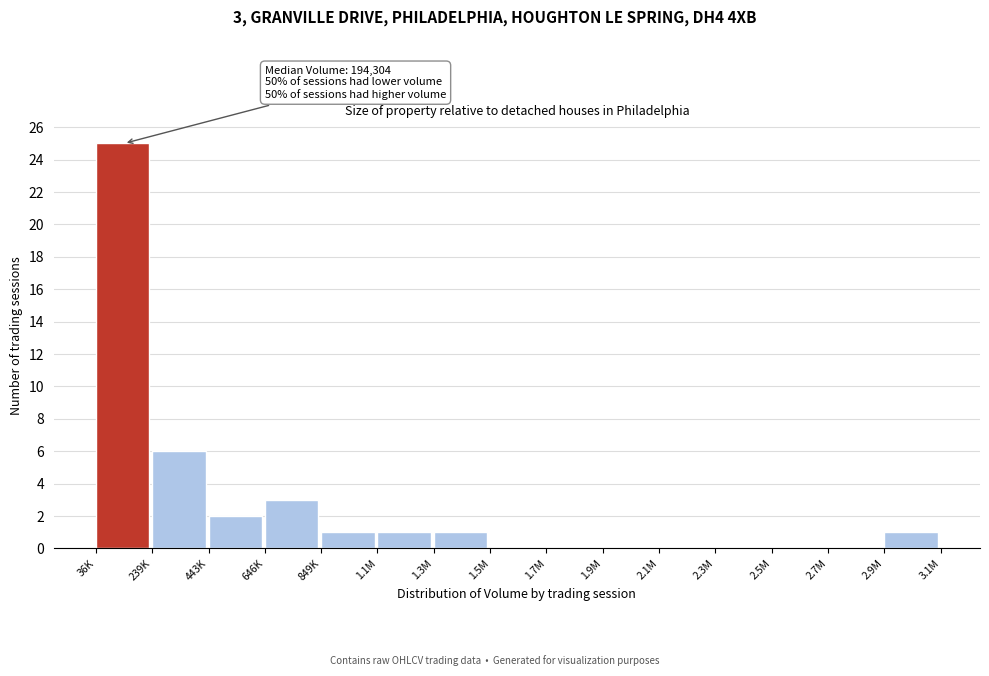

Reading left to right, list all the values displayed in this chart.

36K=25	239K=6	443K=2	646K=3	849K=1	1.1M=1	1.3M=1	1.5M=0	1.7M=0	1.9M=0	2.1M=0	2.3M=0	2.5M=0	2.7M=0	2.9M=1